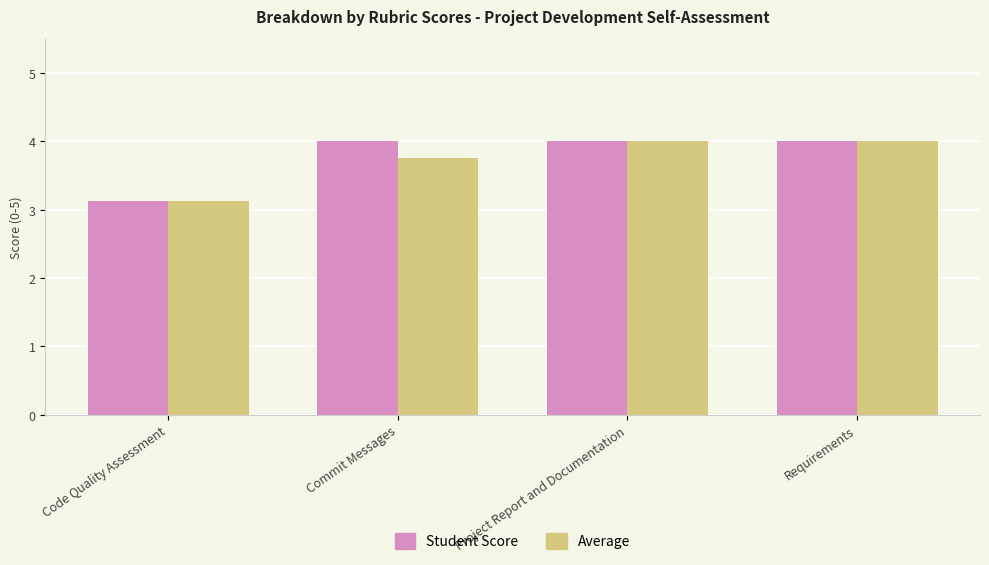

What are all the series names shown in the legend?

Student Score, Average